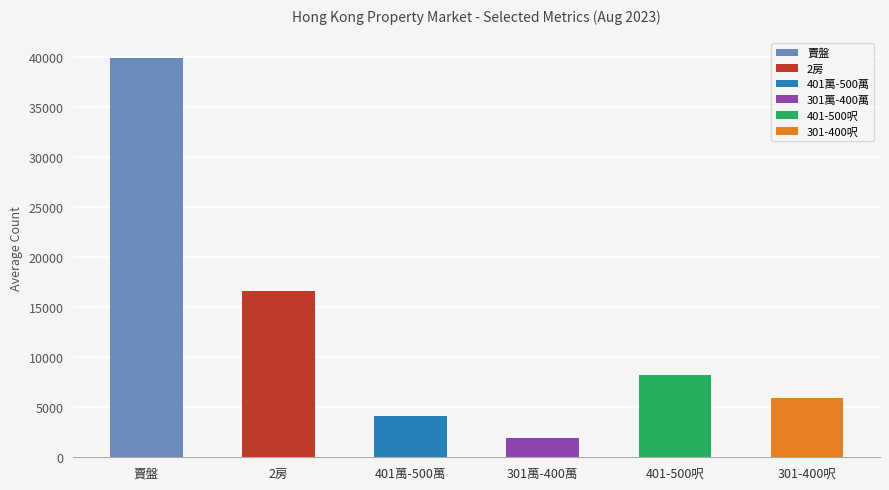

What is the maximum value for 賣盤?

40146